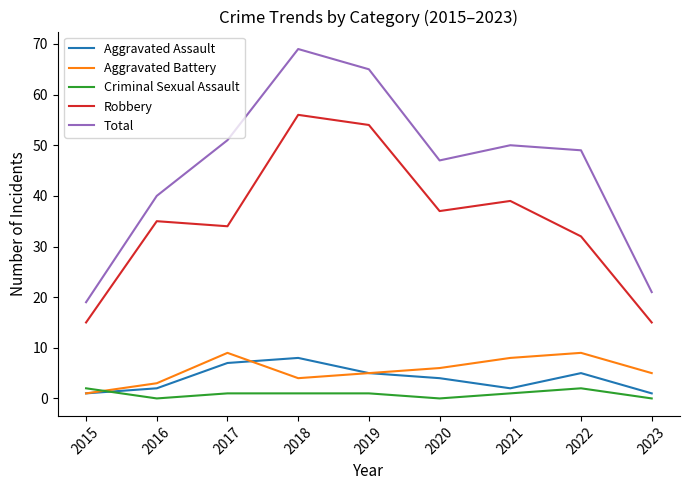

The value of Robbery at 2020 is 37. True or false?

True